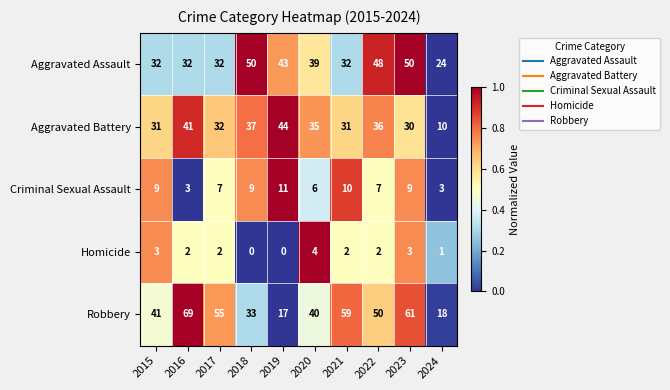

What is the sum of all Robbery values?

443